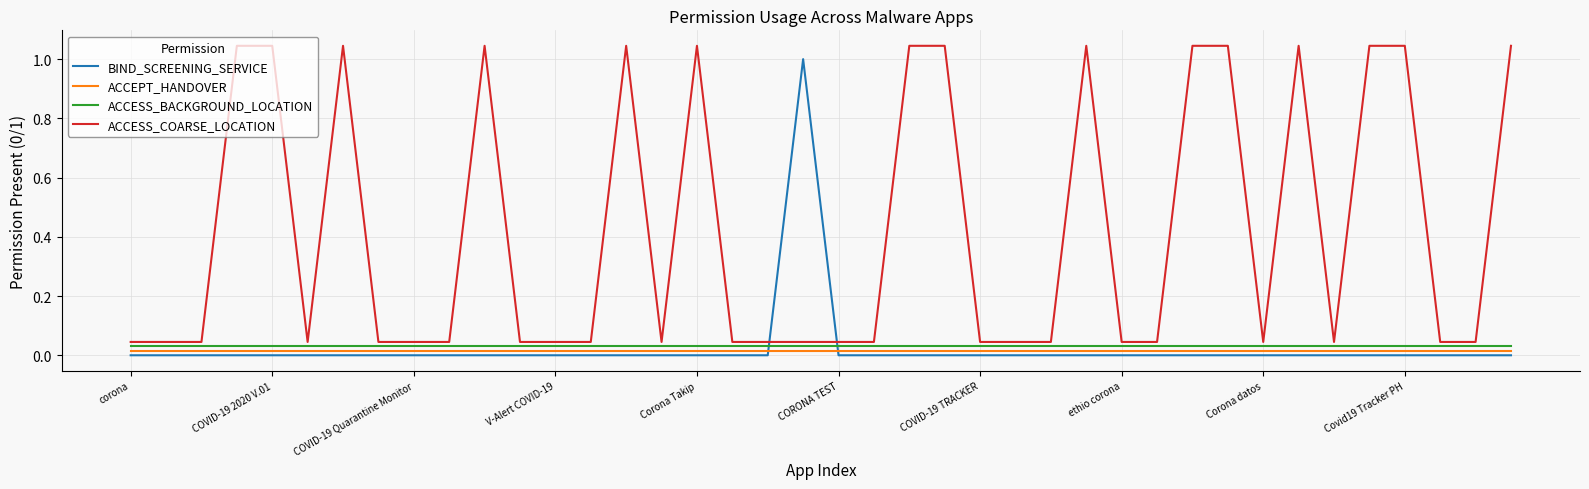

How many lines are shown in the chart?

4